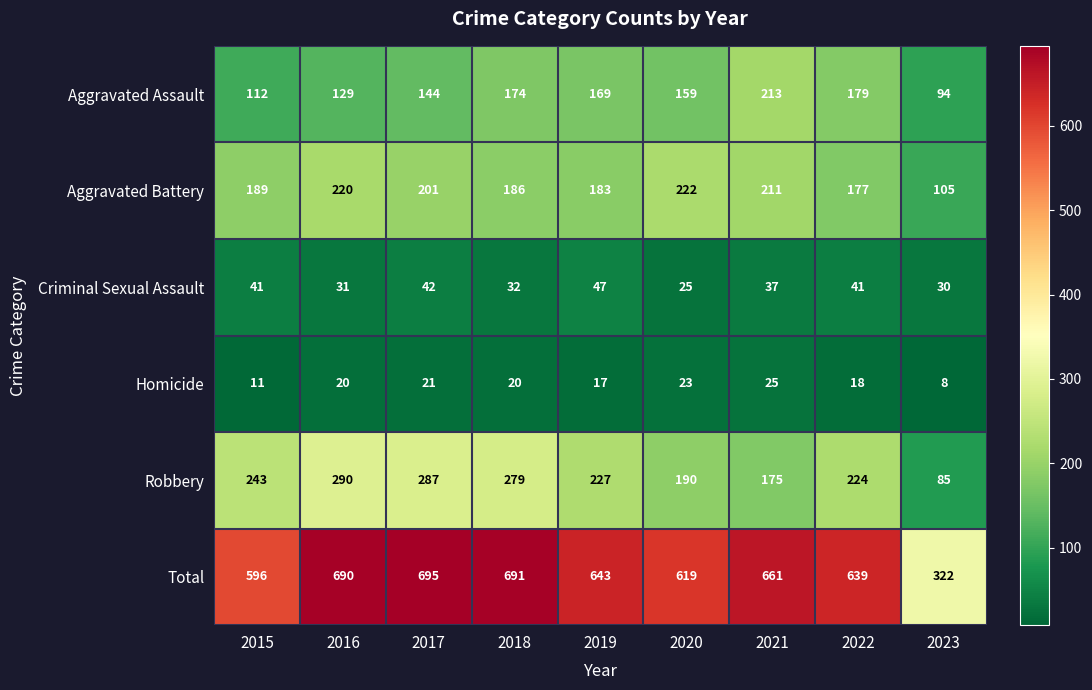

Where is Homicide nearest to the value 16?

2019